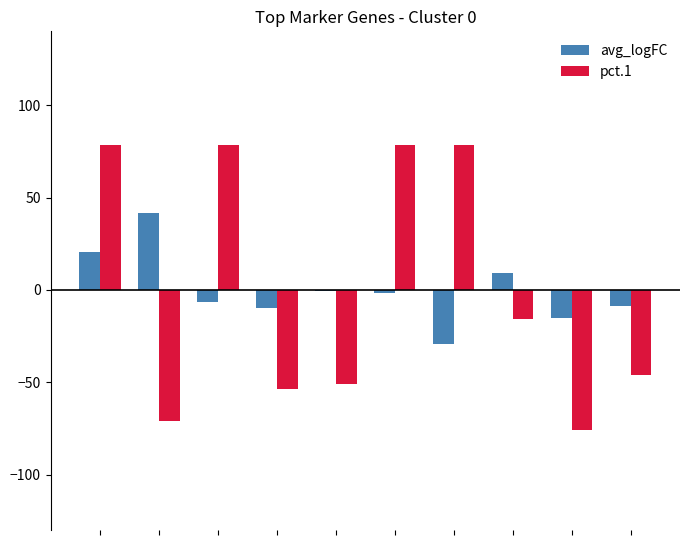

How many categories are shown in the chart?

10